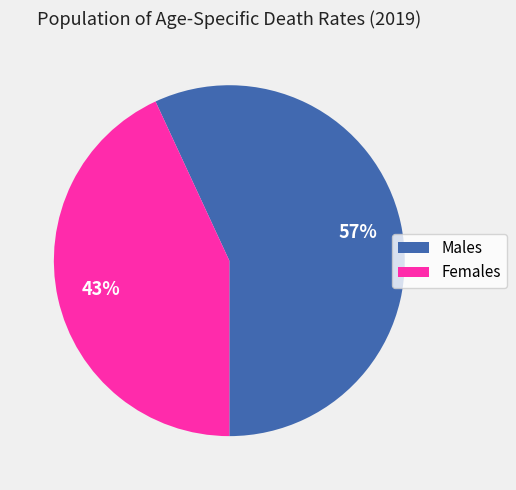

To the nearest percent, what is the difference between the largest and smallest slice percentages?

14%